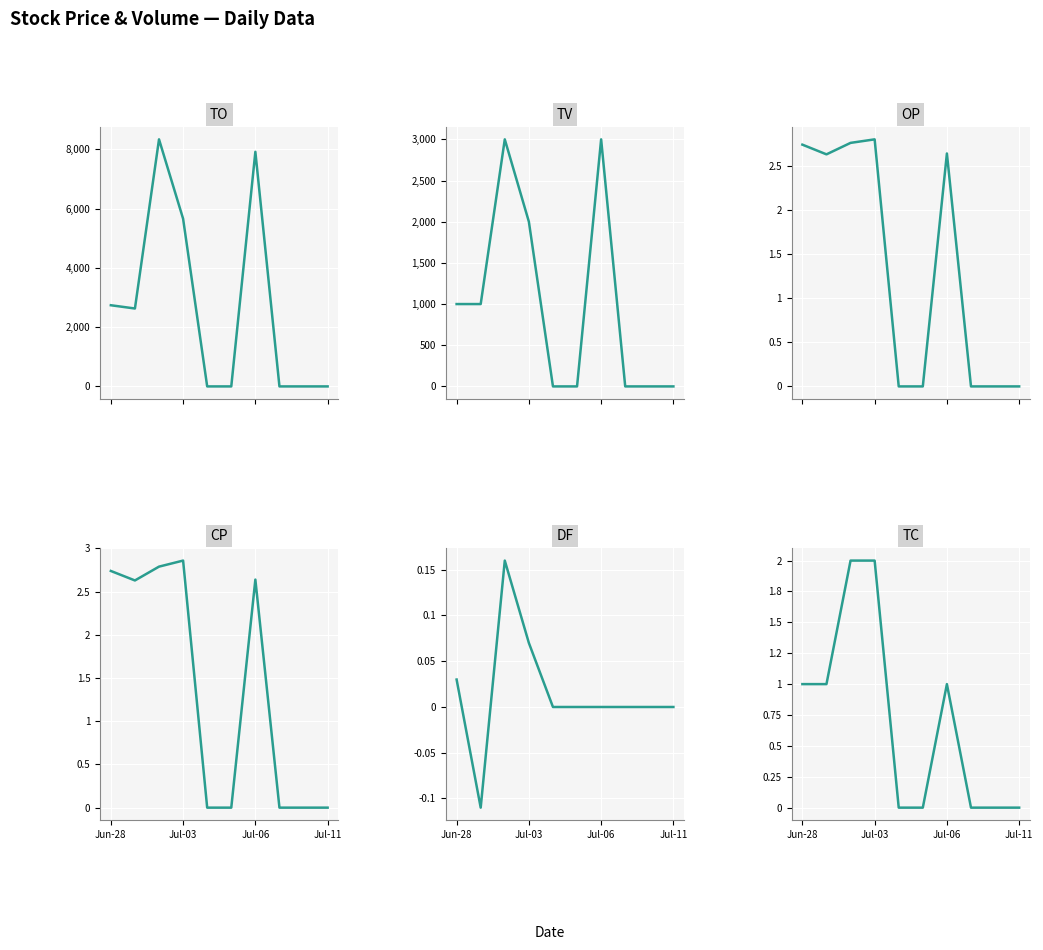

At which label does TV reach its minimum?

4